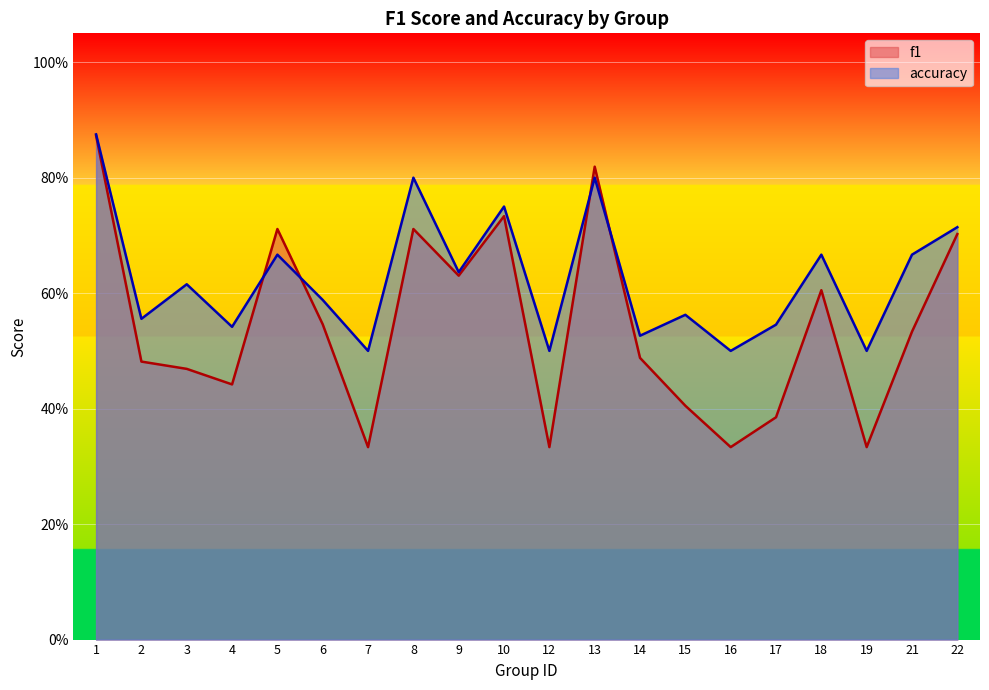

Reading left to right, extract all data points from this chart.

f1: 1=0.9	2=0.5	3=0.5	4=0.4	5=0.7	6=0.5	7=0.3	8=0.7	9=0.6	10=0.7	12=0.3	13=0.8	14=0.5	15=0.4	16=0.3	17=0.4	18=0.6	19=0.3	21=0.5	22=0.7
accuracy: 1=0.9	2=0.6	3=0.6	4=0.5	5=0.7	6=0.6	7=0.5	8=0.8	9=0.6	10=0.8	12=0.5	13=0.8	14=0.5	15=0.6	16=0.5	17=0.5	18=0.7	19=0.5	21=0.7	22=0.7